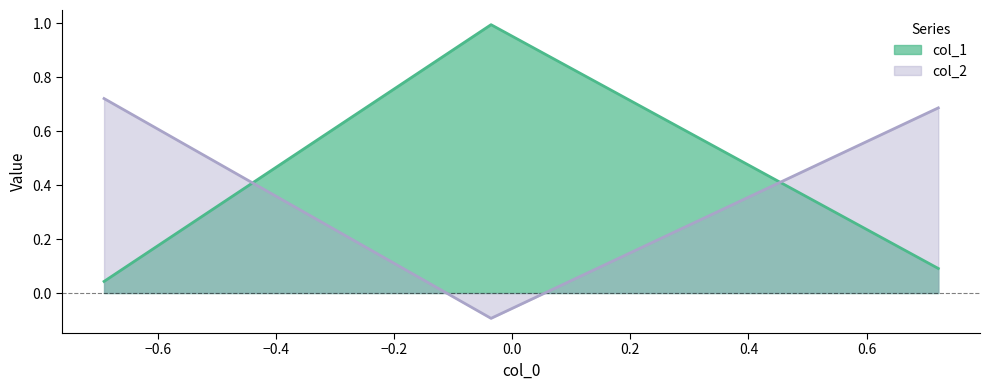

Where is col_1 nearest to the value 0?

Row 1